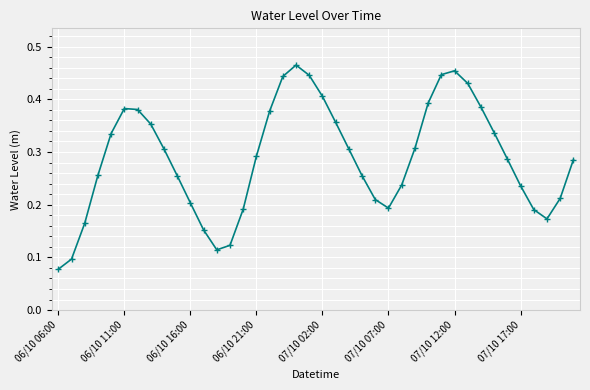

What is the sum of all values?

11.5